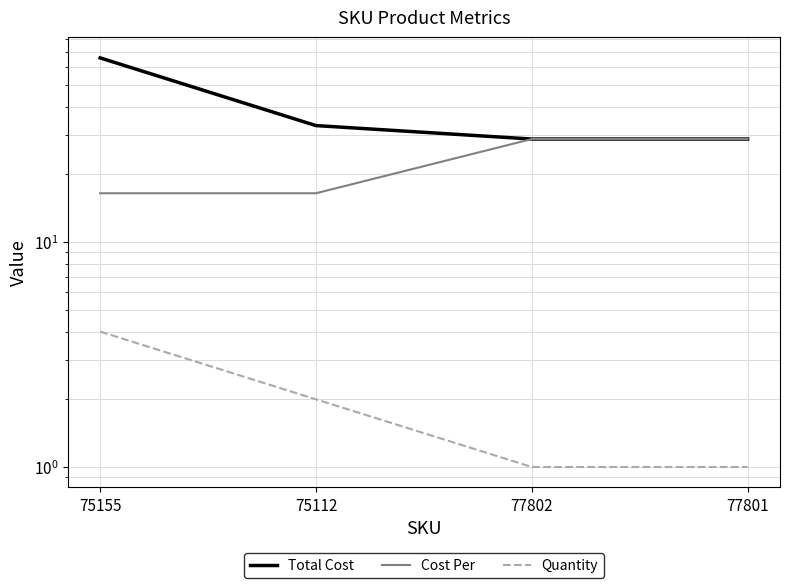

Which series has the largest range (max minus min)?

Total Cost